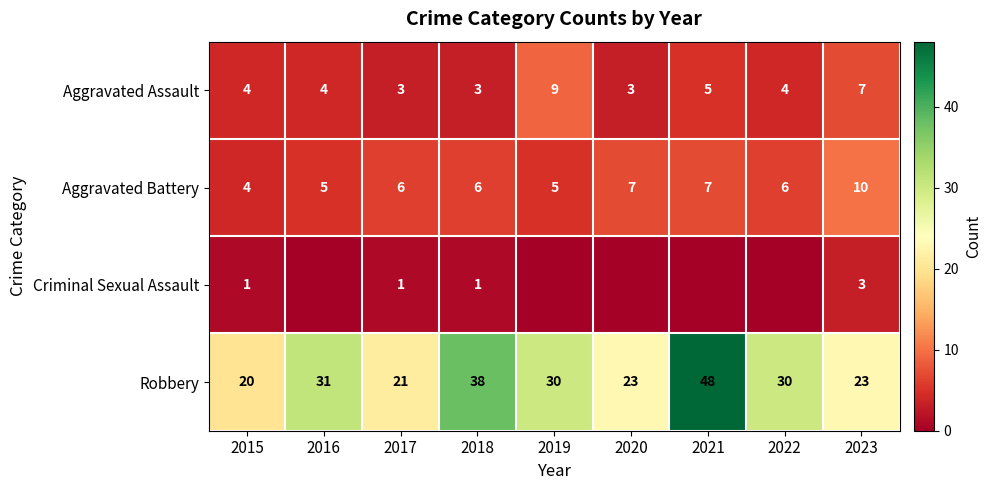

Is the value of Aggravated Battery at 2016 greater than the value of Aggravated Assault at 2019?

No